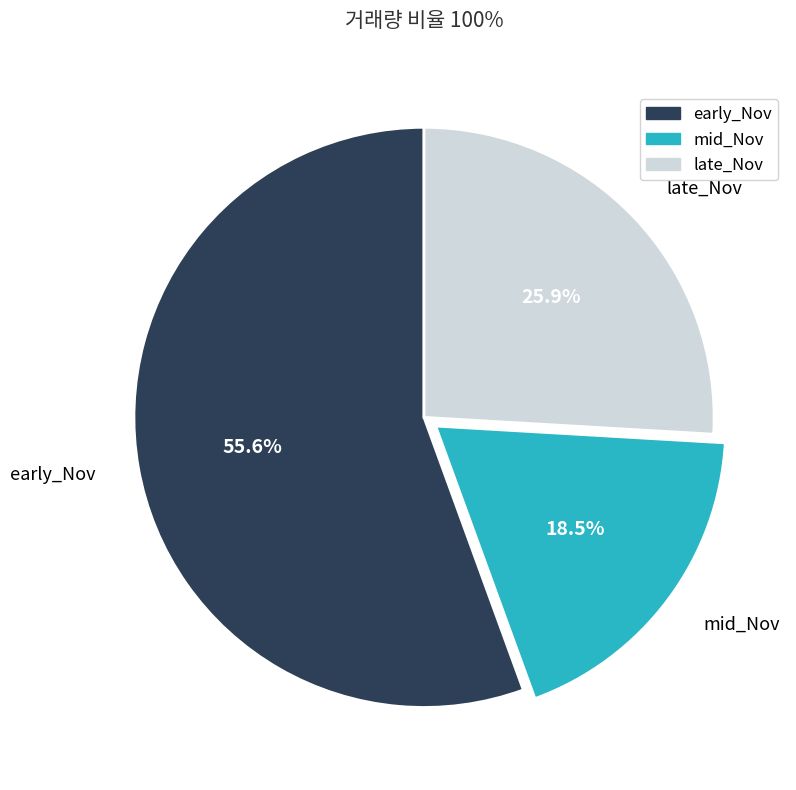

Which slice is the smallest?

mid_Nov